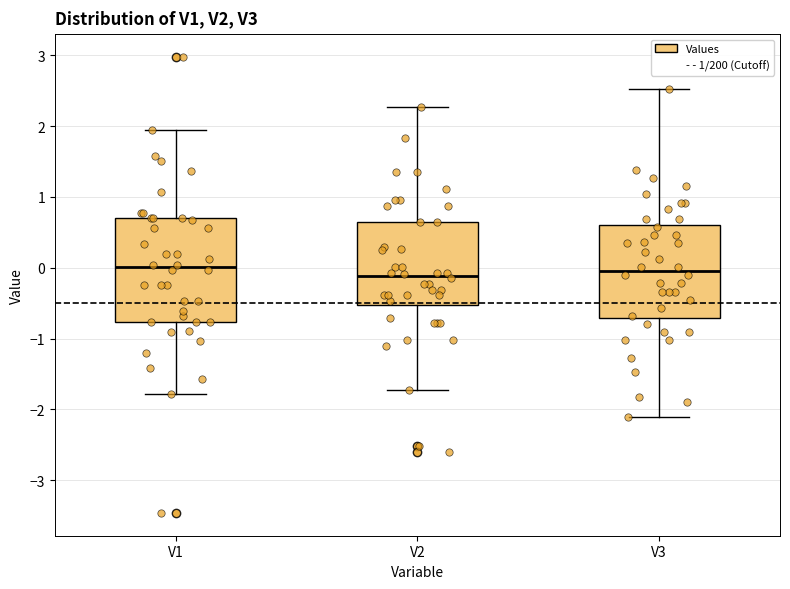

Reading left to right, transcribe this box plot: for each box, give where its median line is, the range the box spans, and where its two whiskers end, as read against the y-axis. The values are not printed on the chart, so give them approximately, as read against the axis.

V1: median 0.0, box -0.8 to 0.7, whiskers -1.8 to 2.0
V2: median -0.1, box -0.5 to 0.6, whiskers -1.7 to 2.3
V3: median 0.0, box -0.7 to 0.6, whiskers -2.1 to 2.5